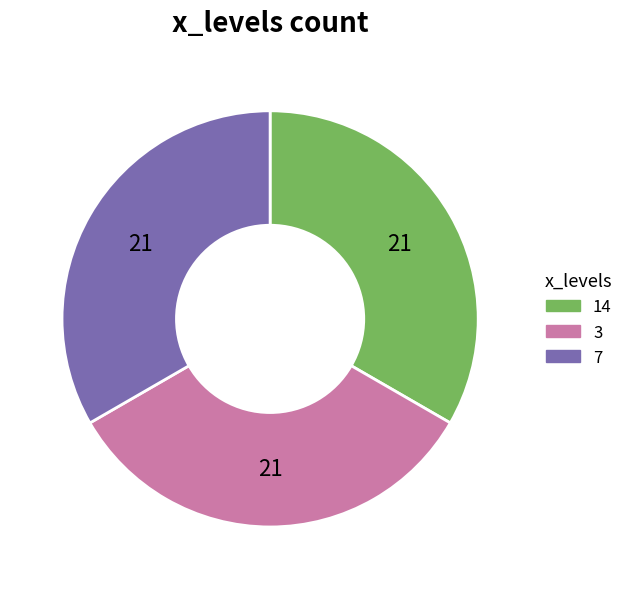

What is the ratio of the value at 14 to the value at 7?

1.0